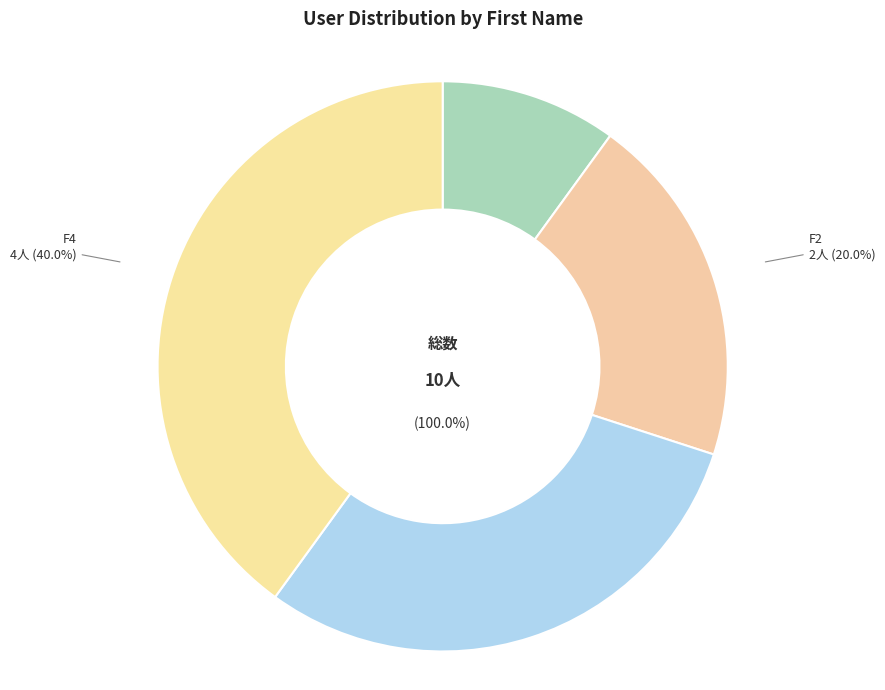

Does F4 account for over 50% of the chart?

No